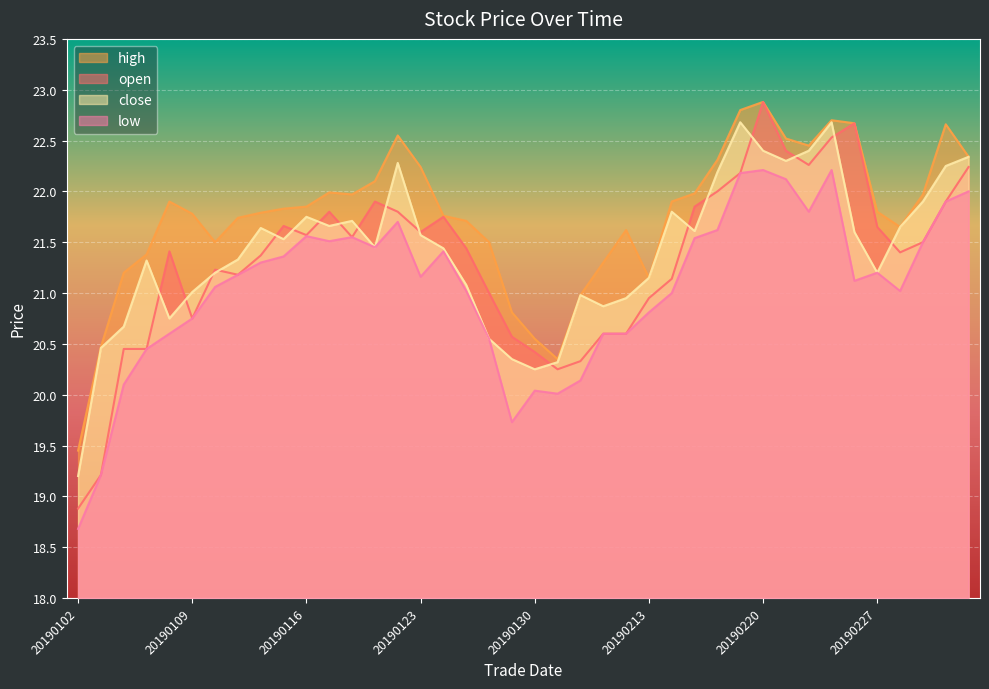

List the labels in order of low value, largest first.

20190220, 20190225, 20190219, 20190221, 20190305, 20190304, 20190222, 20190122, 20190218, 20190116, 20190118, 20190215, 20190117, 20190301, 20190121, 20190124, 20190115, 20190114, 20190227, 20190111, 20190123, 20190226, 20190110, 20190125, 20190228, 20190214, 20190213, 20190109, 20190108, 20190211, 20190212, 20190128, 20190107, 20190201, 20190104, 20190130, 20190131, 20190129, 20190103, 20190102